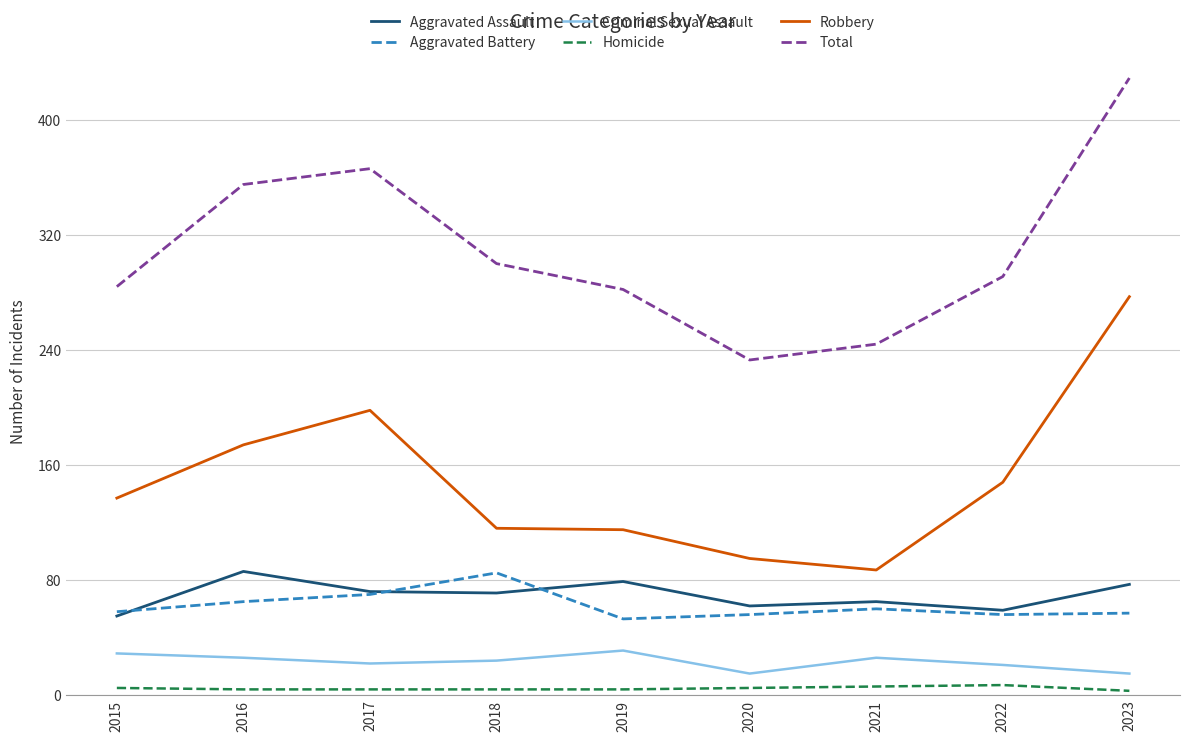

What is the minimum value for Total?

233